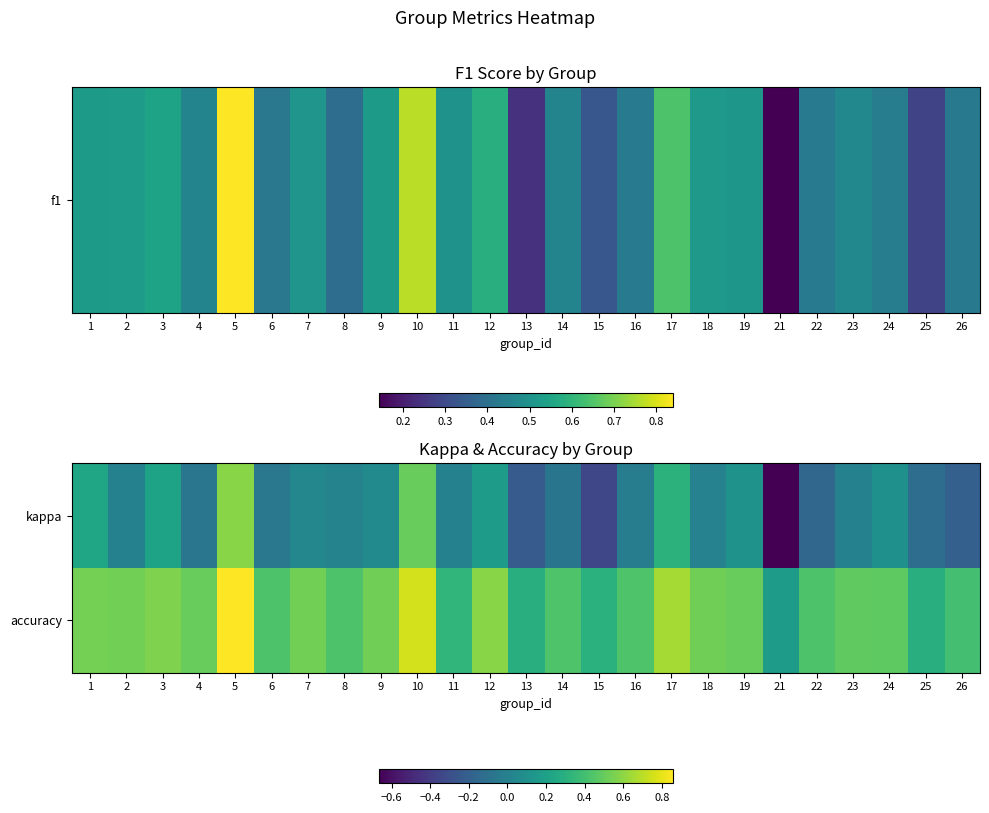

At which category is the sum across all series the highest?

5